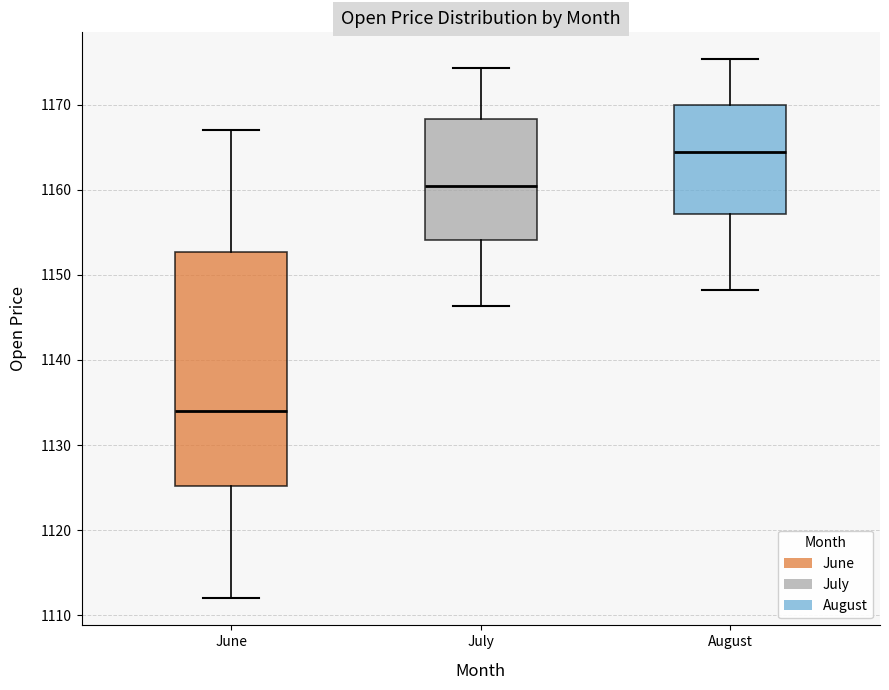

Reading left to right, transcribe this box plot: for each box, give where its median line is, the range the box spans, and where its two whiskers end, as read against the y-axis. The values are not printed on the chart, so give them approximately, as read against the axis.

June: median 1134, box 1125 to 1153, whiskers 1112 to 1167
July: median 1160, box 1154 to 1168, whiskers 1146 to 1174
August: median 1164, box 1157 to 1170, whiskers 1148 to 1175